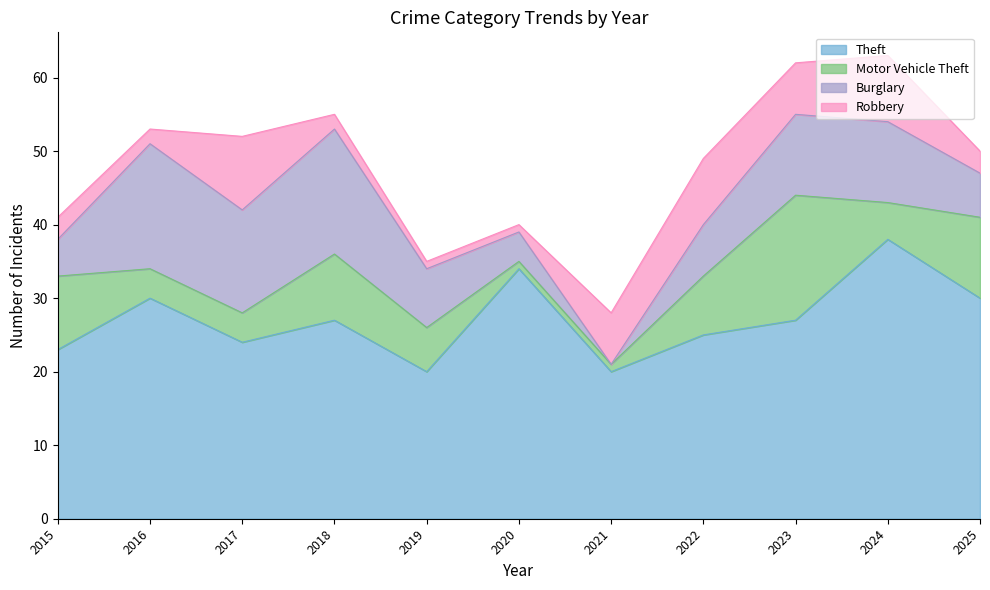

Rank the categories by Burglary value from lowest to highest.

2021, 2020, 2015, 2025, 2022, 2019, 2023, 2024, 2017, 2016, 2018